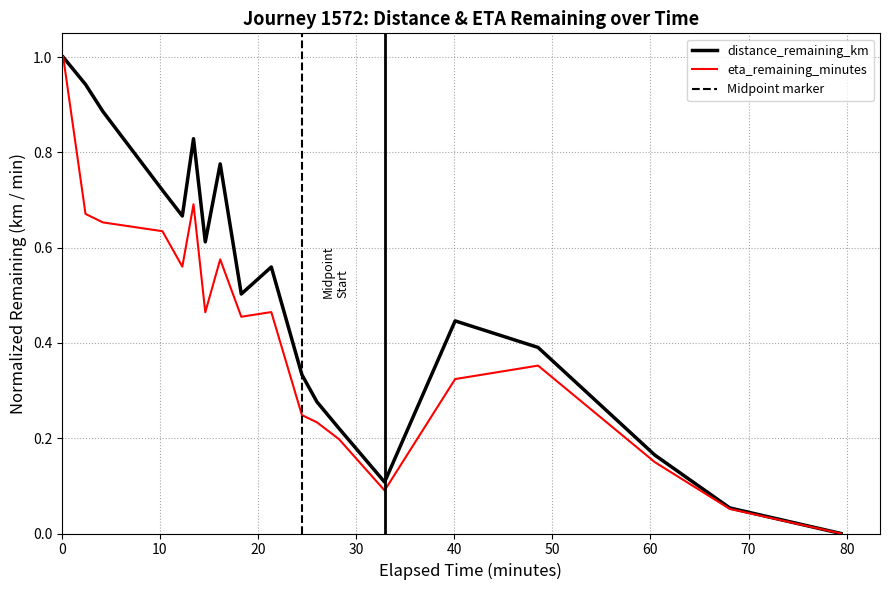

What is the sum of all distance_remaining_km values?

9.5